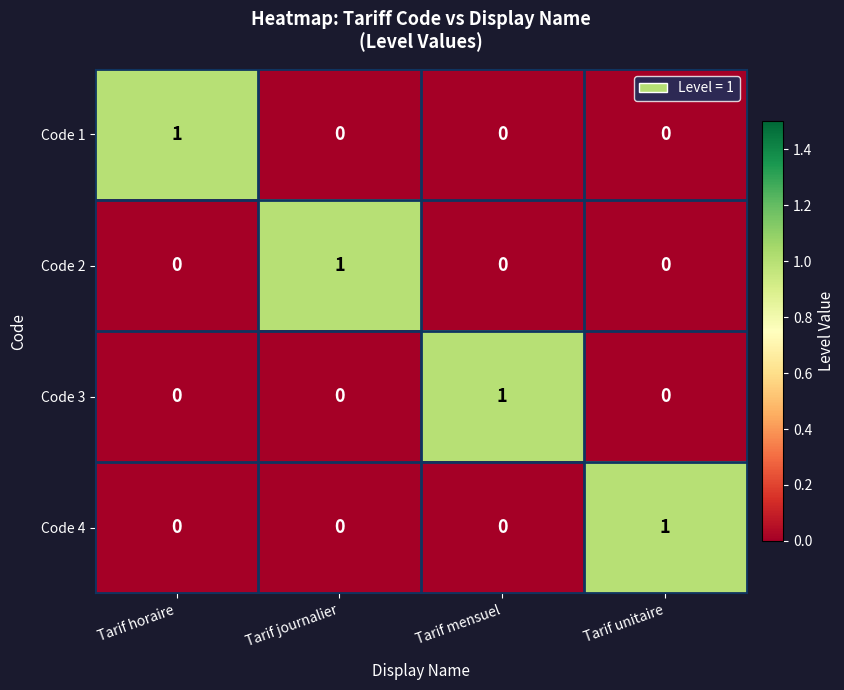

The value of Code 3 at Tarif mensuel is 1. True or false?

True